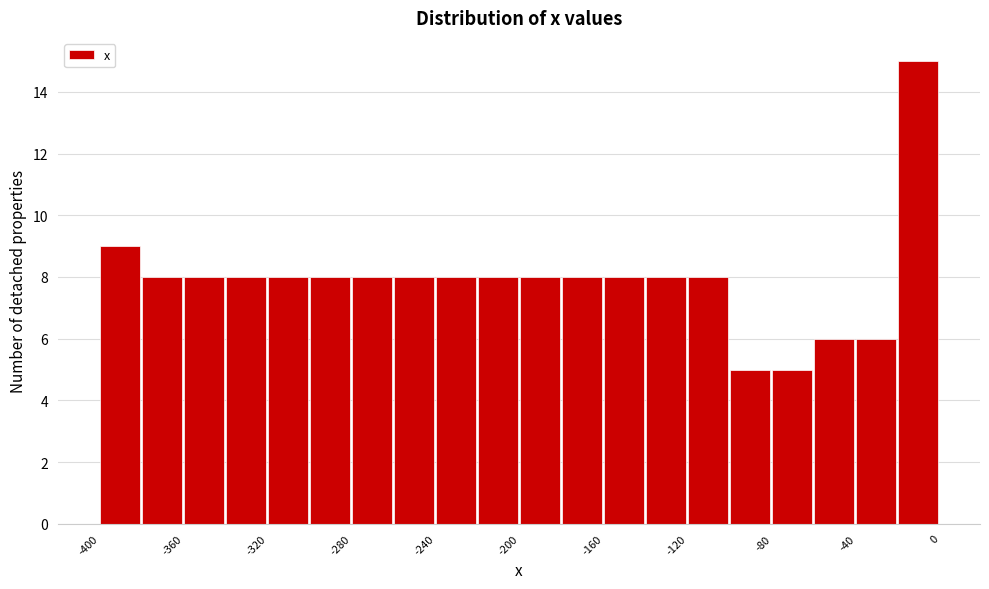

Reading left to right, list every bar in this chart as the range it spans on the x-axis followed by its height. Neither the bar edges nor the heights are printed on the chart, so give them approximately, as read against the axes.

-400 to -380: 9
-380 to -360: 8
-360 to -340: 8
-340 to -320: 8
-320 to -300: 8
-300 to -280: 8
-280 to -260: 8
-260 to -240: 8
-240 to -220: 8
-220 to -200: 8
-200 to -180: 8
-180 to -160: 8
-160 to -140: 8
-140 to -120: 8
-120 to -100: 8
-100 to -80: 5
-80 to -60: 5
-60 to -40: 6
-40 to -20: 6
-20 to 0: 15